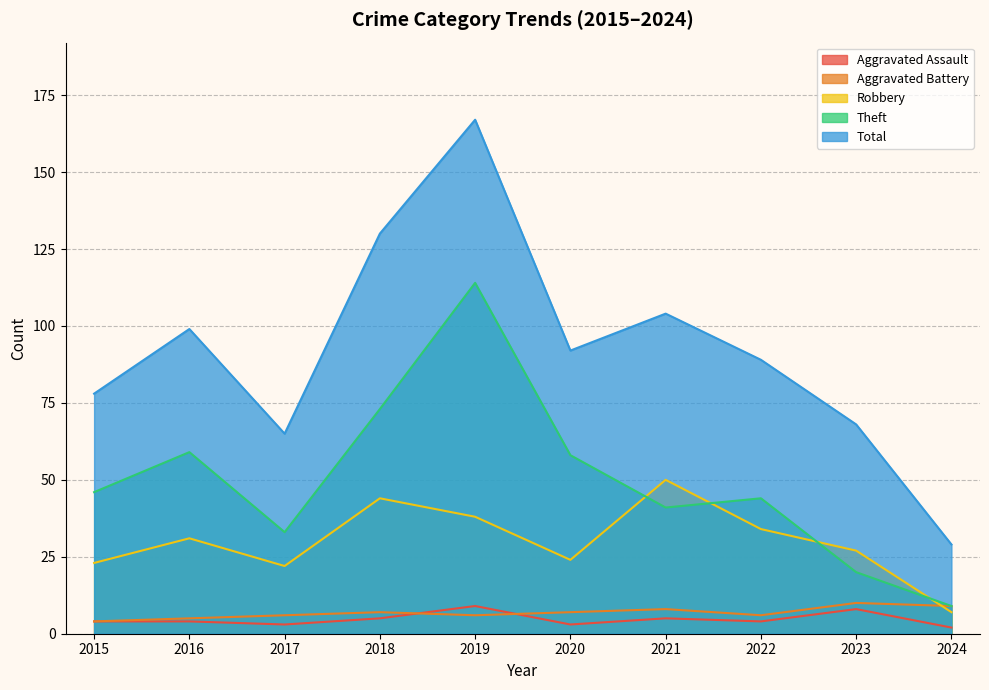

What is the value of the Aggravated Assault point at the 1st from the left?

4